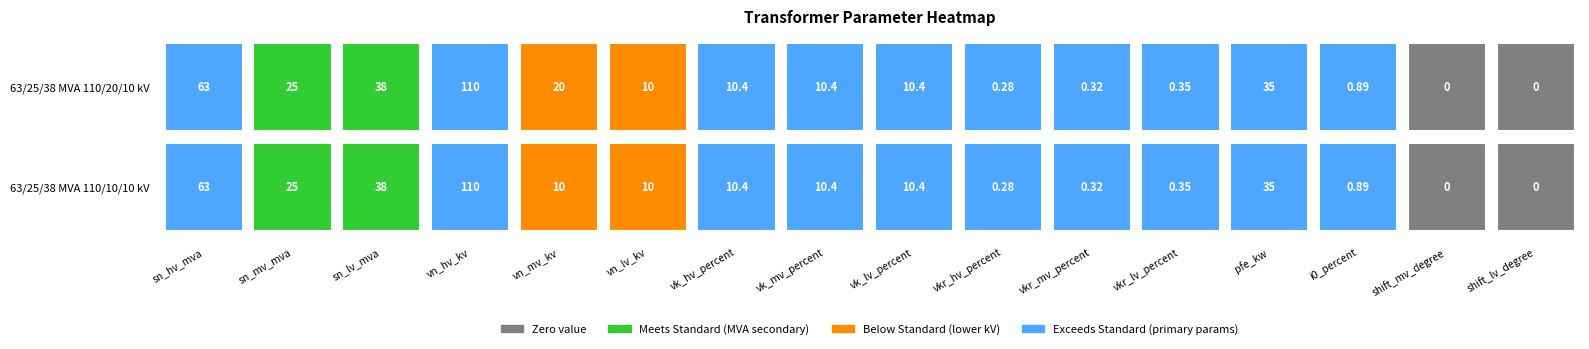

At which label does 63/25/38 MVA 110/20/10 kV first exceed 10?

sn_hv_mva